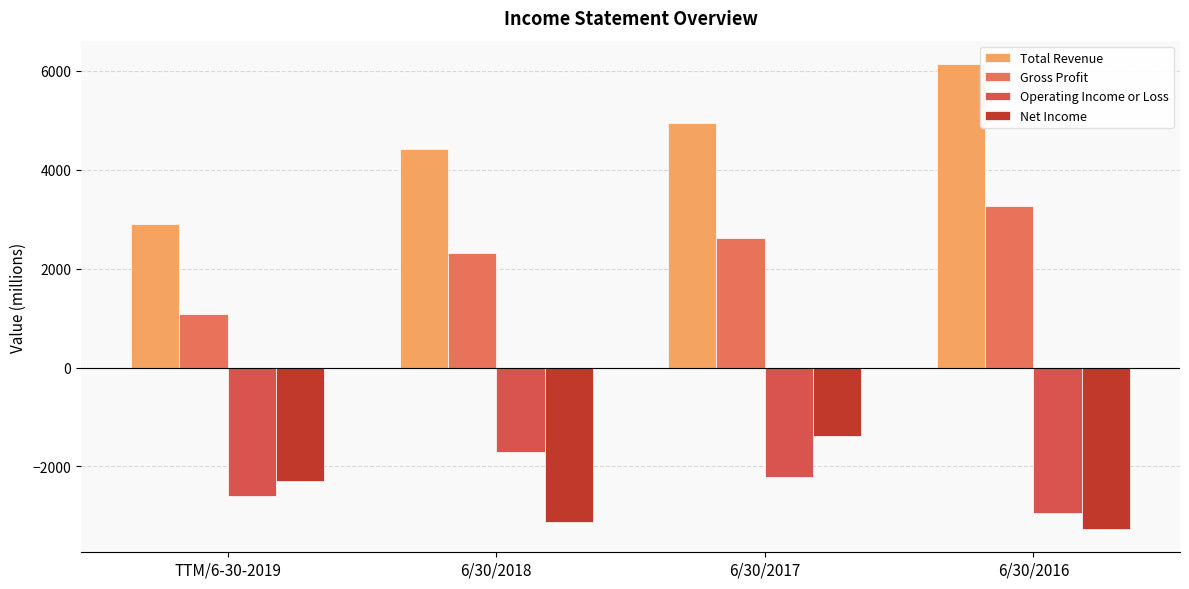

What is the difference between the maximum and second lowest values in the Gross Profit series?

958